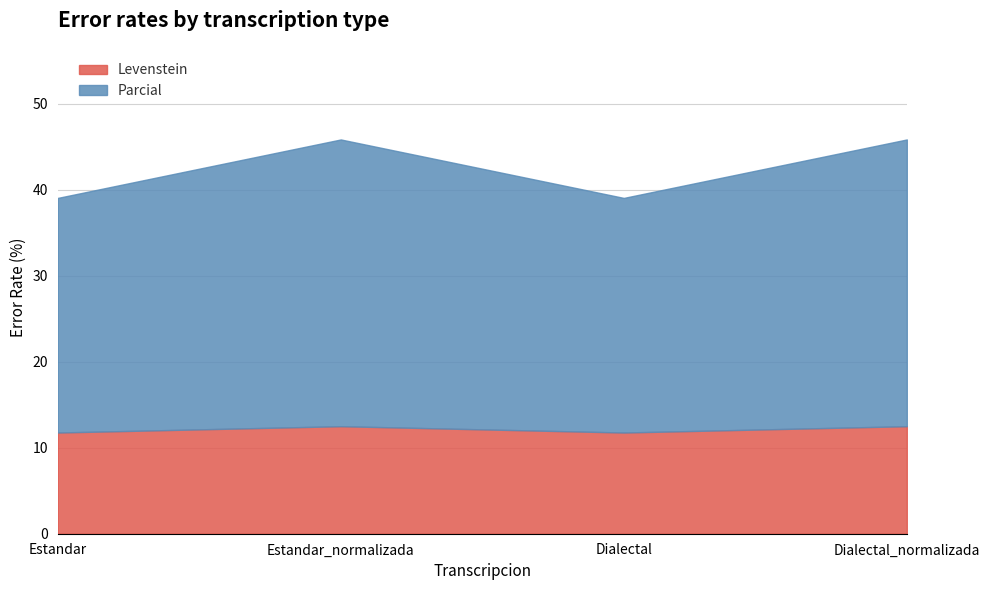

What is the minimum value for Levenstein?

11.8